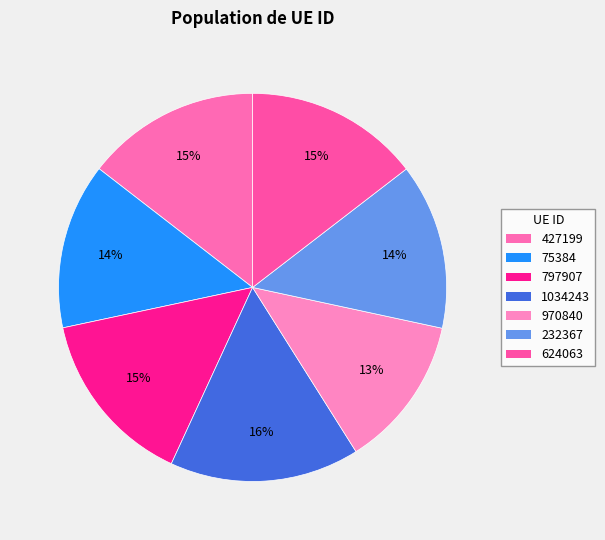

Is the sum of 427199 and 624063 greater than half?

No